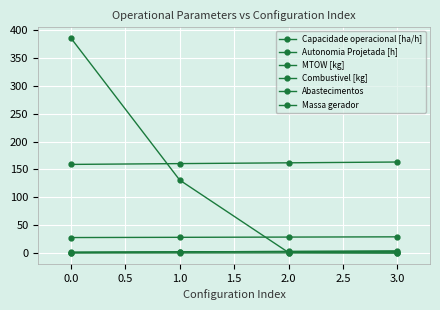

How many data points in Capacidade operacional [ha/h] are above 2?

3